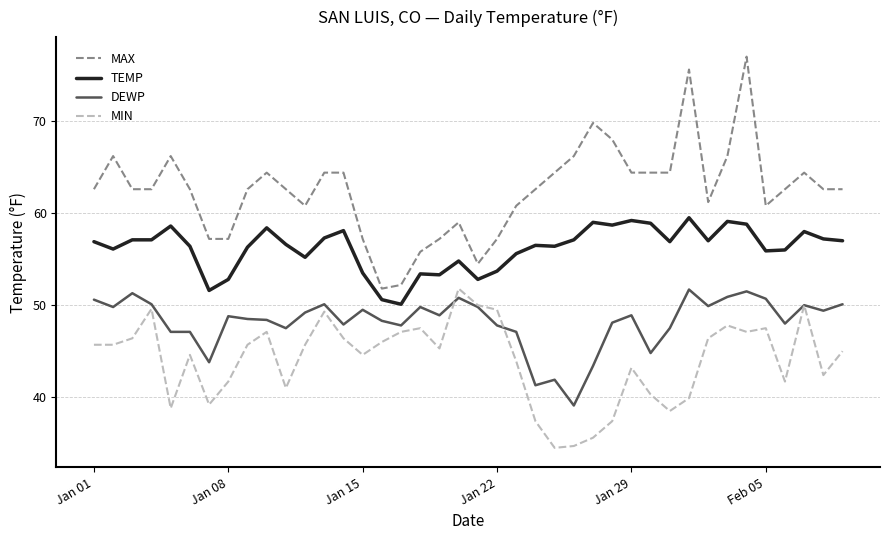

Which series has the largest total across all categories?

MAX